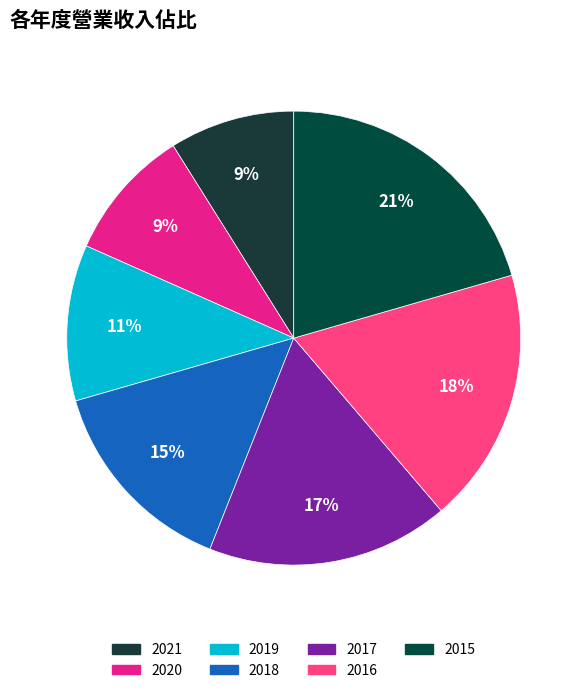

To the nearest percent, what is the average slice percentage?

14%